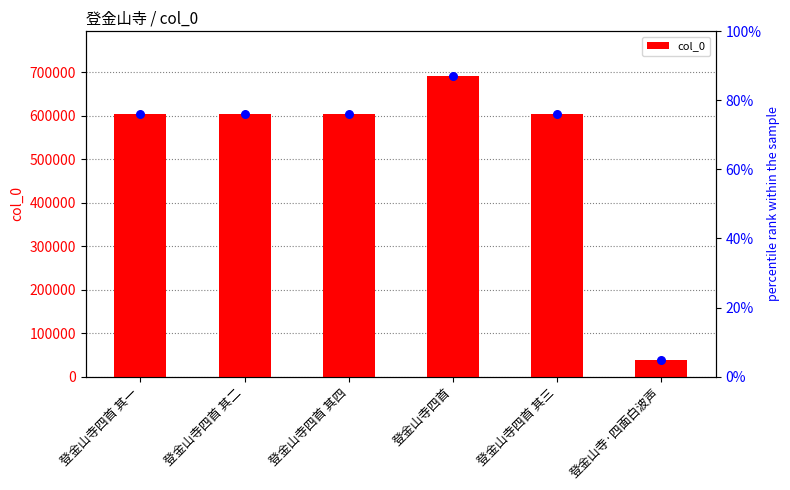

Which has a higher value, 登金山寺四首 其三 or 登金山寺四首 其一?

登金山寺四首 其三